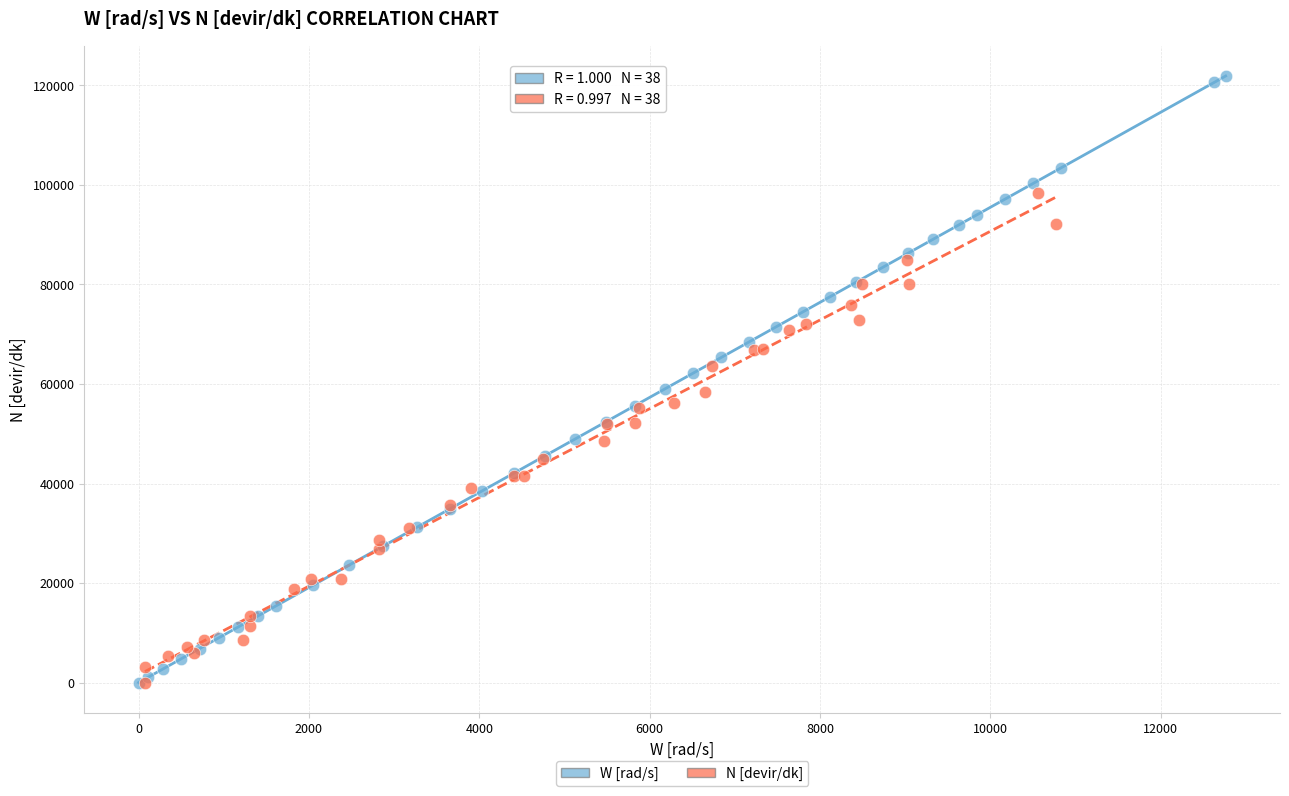

Which series reaches the maximum Y coordinate?

W [rad/s]